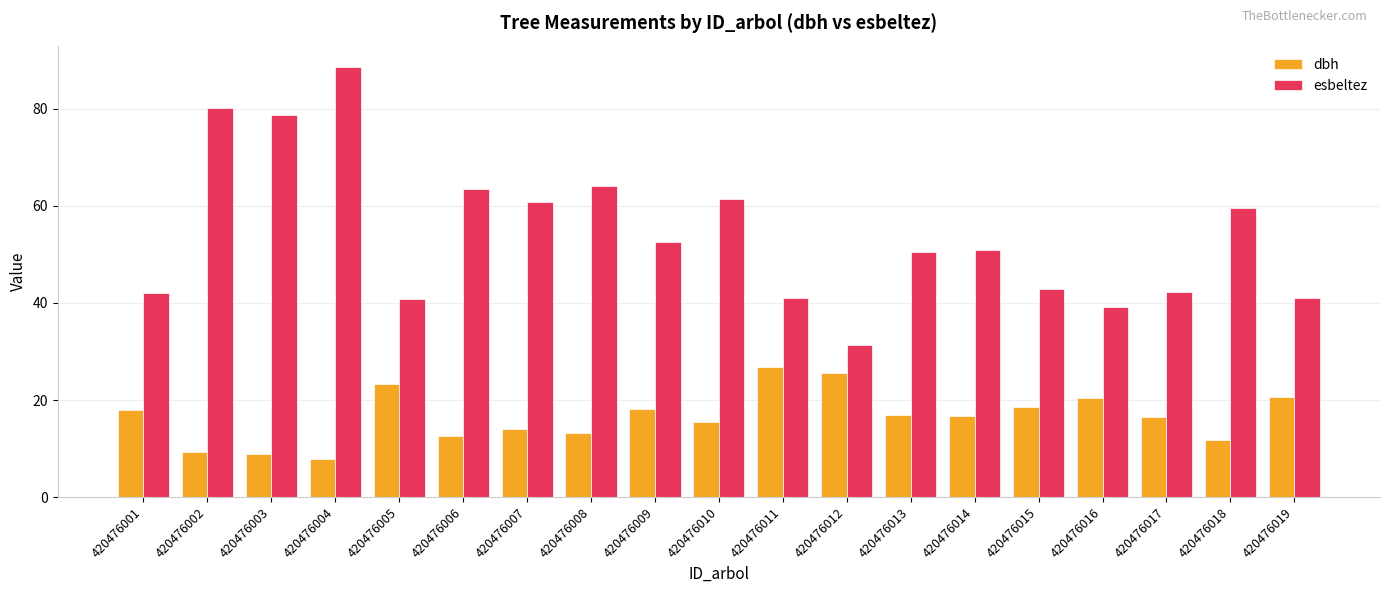

What is the difference between the maximum and second lowest values in the esbeltez series?

49.5